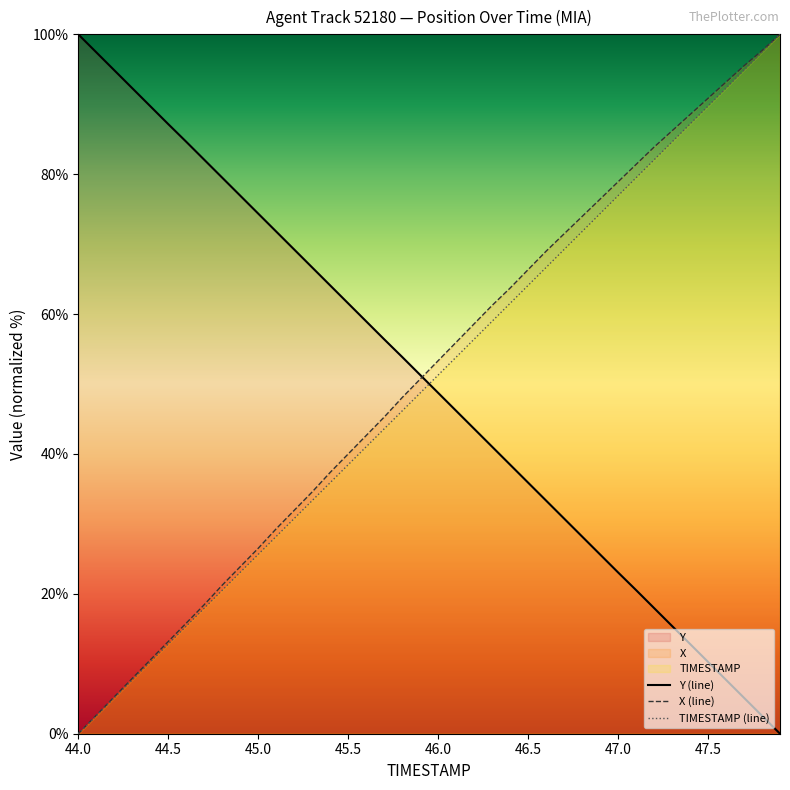

True or false: Y (line) has more than 1 points higher than both neighbors.

False